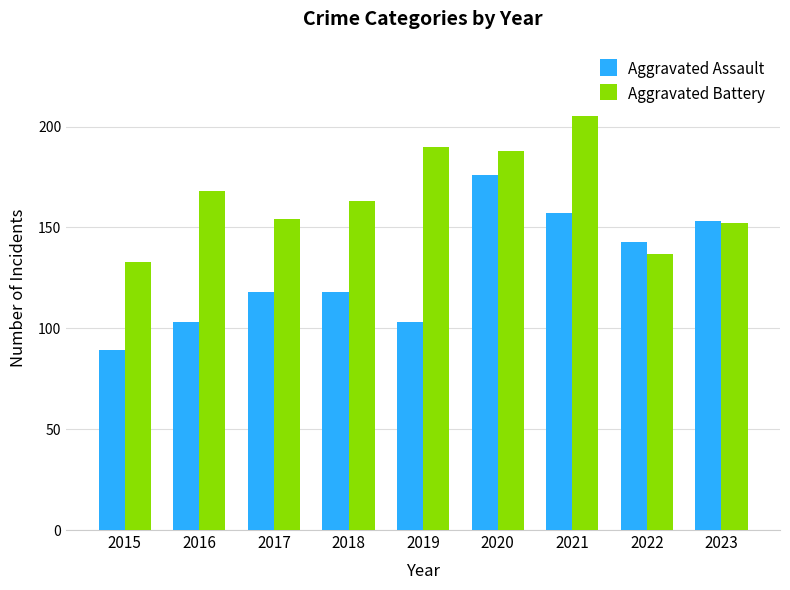

Which series has the largest total across all categories?

Aggravated Battery